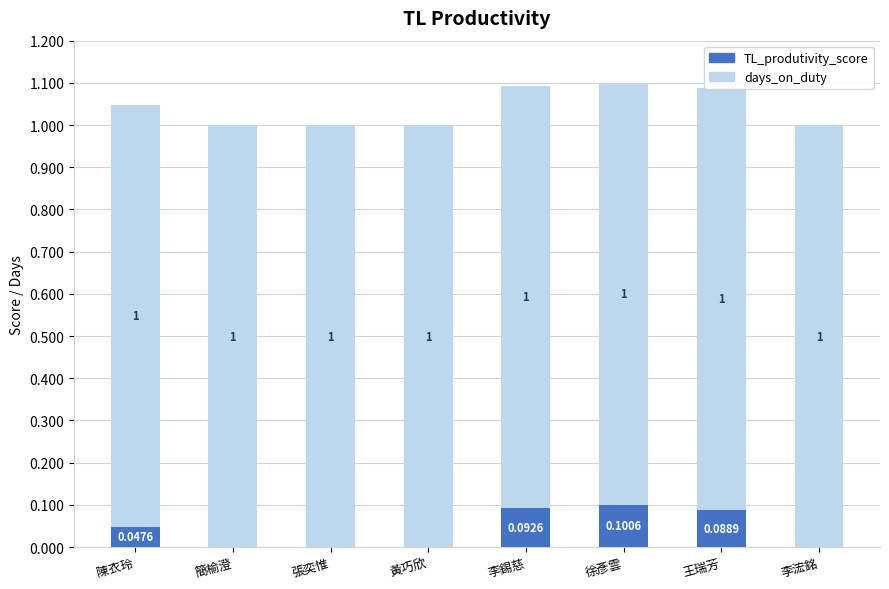

Reading left to right, list all the values displayed in this chart.

TL_produtivity_score: 0.0	0.0	0.0	0.0	0.1	0.1	0.1	0.0
days_on_duty: 1.0	1.0	1.0	1.0	1.0	1.0	1.0	1.0